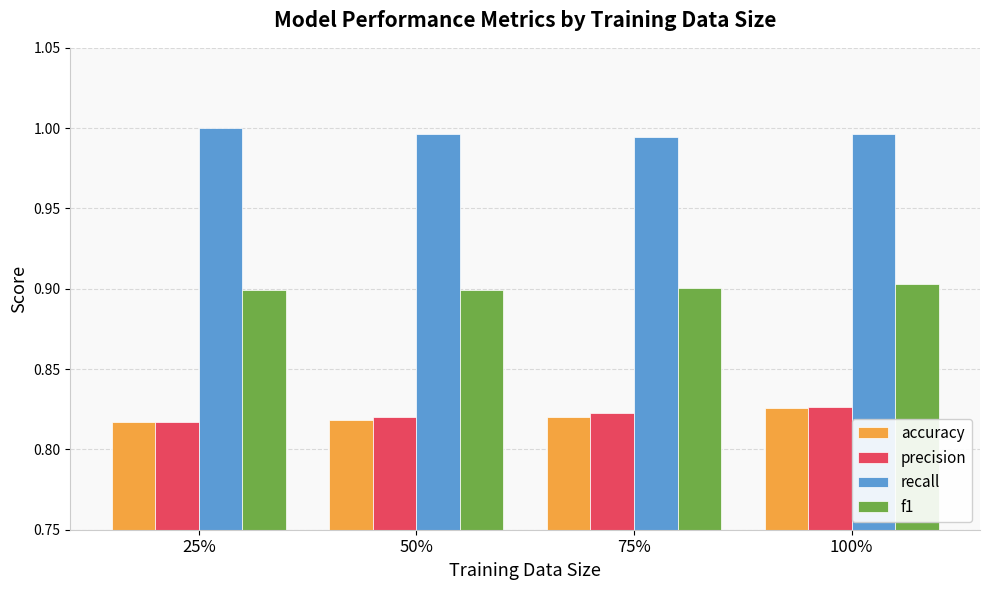

How many data points does each series have?

4